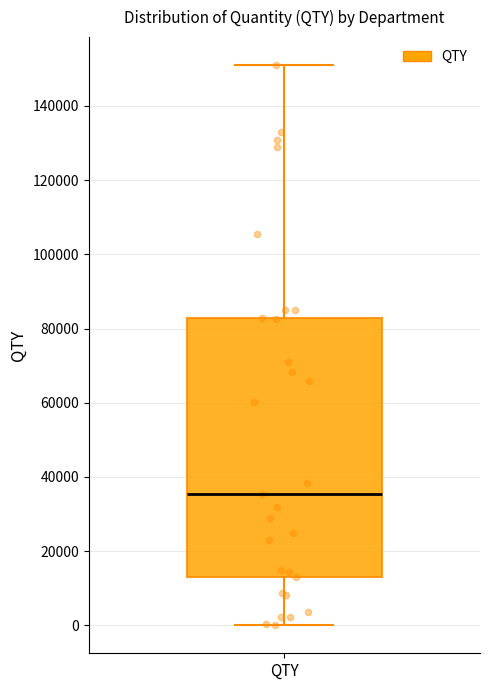

Where is the upper edge of the box for QTY on the y-axis? The values are not printed on the chart, so give them approximately, as read against the axis.

82000